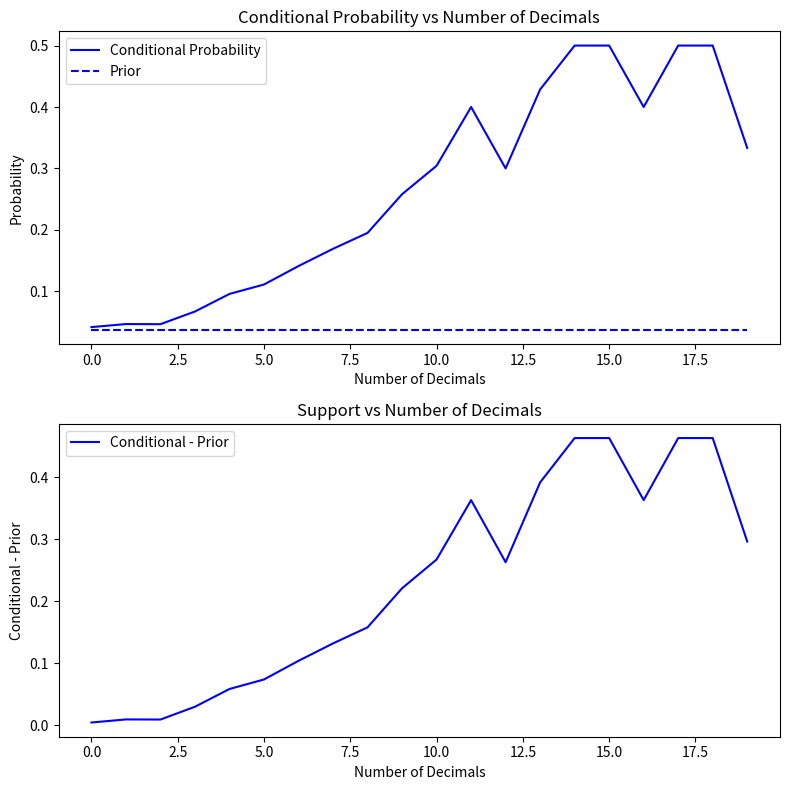

Which has a higher value, 15.0 or 5.0?

15.0